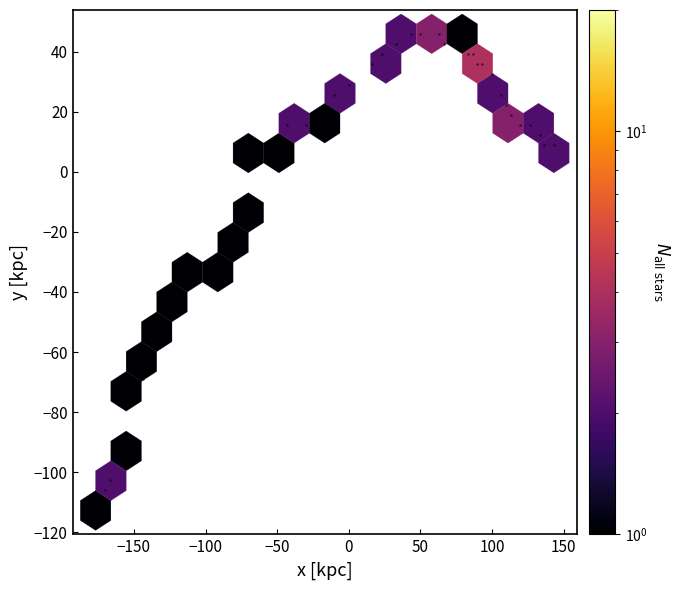

What Y value in the scatter plot is closest to -33?

-35.1